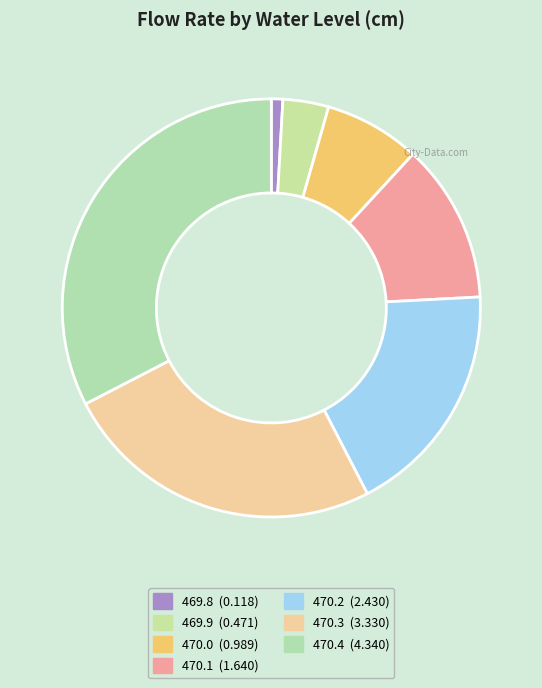

To the nearest percent, what is the average slice percentage?

14%